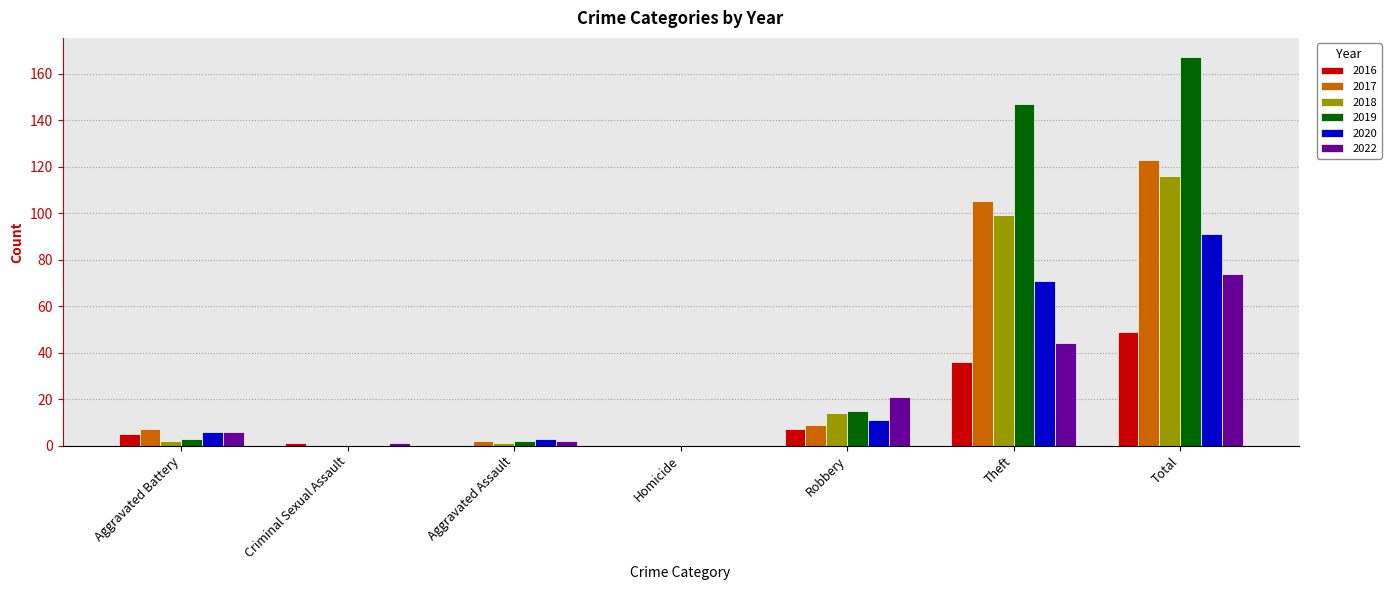

How many data points does each series have?

7